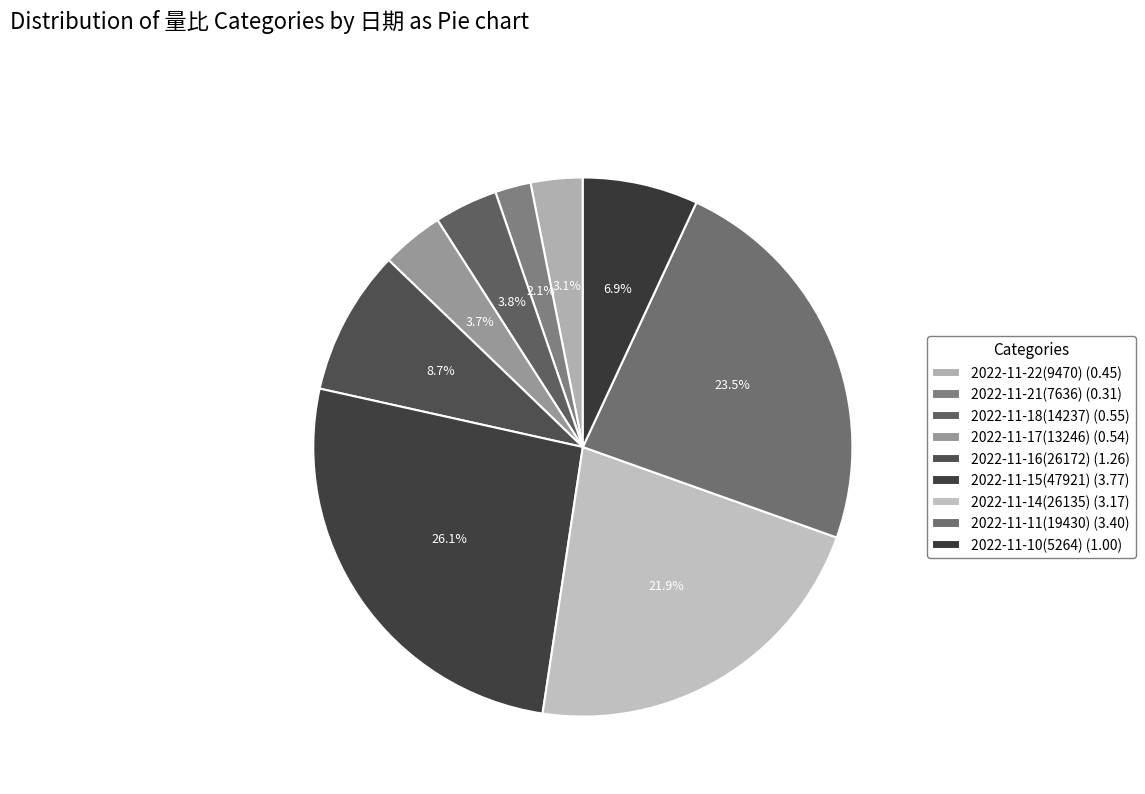

How many segments does this pie chart have?

9